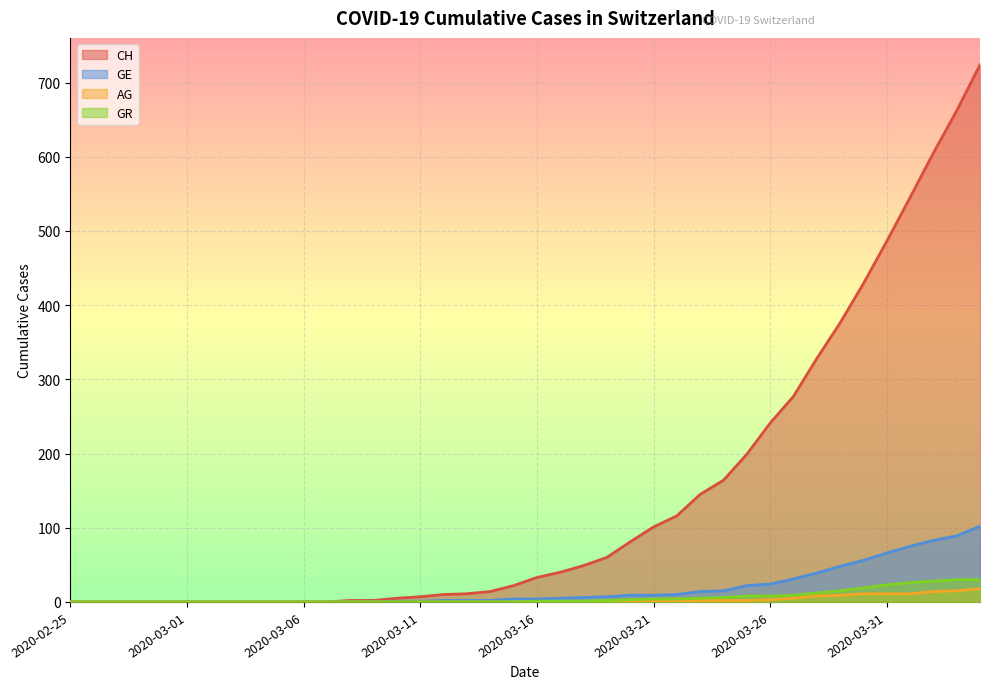

At which category is the sum across all series the highest?

2020-04-04